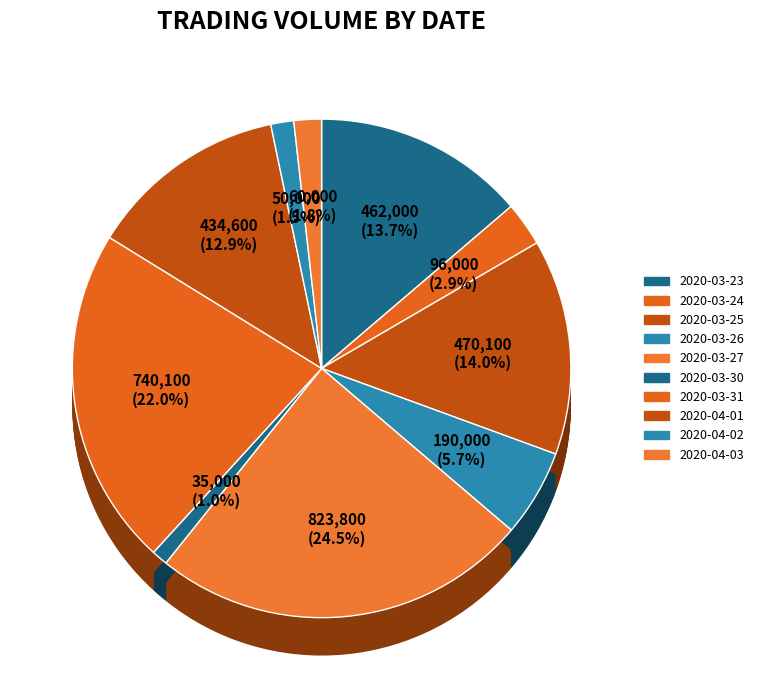

True or false: 2020-03-25 accounts for 1% of the total.

False